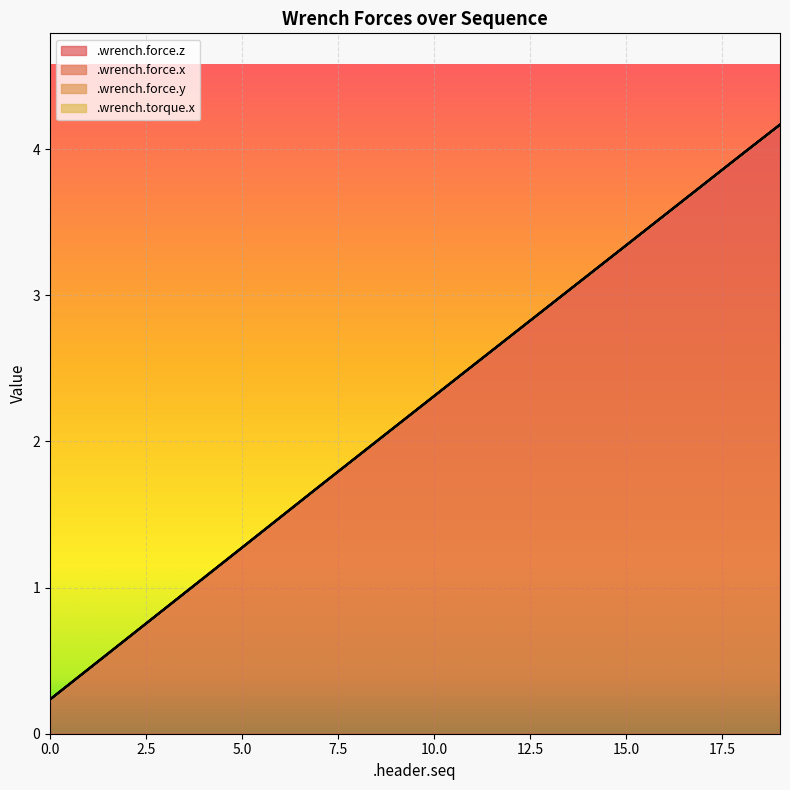

How many data points in .wrench.force.z are above 2?

11